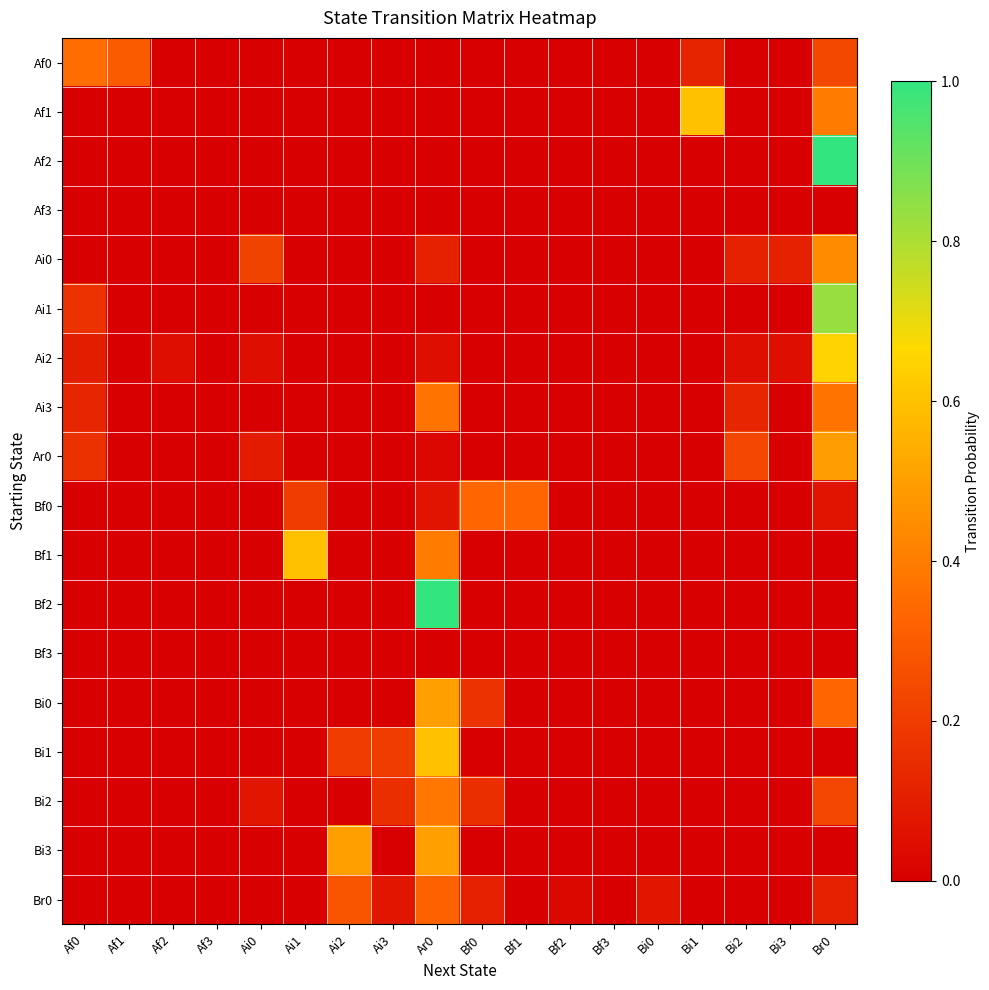

Reading left to right, transcribe all the data shown in this chart.

Af0: Af0=0.4	Af1=0.3	Af2=0.0	Af3=0.0	Ai0=0.0	Ai1=0.0	Ai2=0.0	Ai3=0.0	Ar0=0.0	Bf0=0.0	Bf1=0.0	Bf2=0.0	Bf3=0.0	Bi0=0.0	Bi1=0.1	Bi2=0.0	Bi3=0.0	Br0=0.2
Af1: Af0=0.0	Af1=0.0	Af2=0.0	Af3=0.0	Ai0=0.0	Ai1=0.0	Ai2=0.0	Ai3=0.0	Ar0=0.0	Bf0=0.0	Bf1=0.0	Bf2=0.0	Bf3=0.0	Bi0=0.0	Bi1=0.6	Bi2=0.0	Bi3=0.0	Br0=0.4
Af2: Af0=0.0	Af1=0.0	Af2=0.0	Af3=0.0	Ai0=0.0	Ai1=0.0	Ai2=0.0	Ai3=0.0	Ar0=0.0	Bf0=0.0	Bf1=0.0	Bf2=0.0	Bf3=0.0	Bi0=0.0	Bi1=0.0	Bi2=0.0	Bi3=0.0	Br0=1.0
Af3: Af0=0.0	Af1=0.0	Af2=0.0	Af3=0.0	Ai0=0.0	Ai1=0.0	Ai2=0.0	Ai3=0.0	Ar0=0.0	Bf0=0.0	Bf1=0.0	Bf2=0.0	Bf3=0.0	Bi0=0.0	Bi1=0.0	Bi2=0.0	Bi3=0.0	Br0=0.0
Ai0: Af0=0.0	Af1=0.0	Af2=0.0	Af3=0.0	Ai0=0.2	Ai1=0.0	Ai2=0.0	Ai3=0.0	Ar0=0.1	Bf0=0.0	Bf1=0.0	Bf2=0.0	Bf3=0.0	Bi0=0.0	Bi1=0.0	Bi2=0.1	Bi3=0.1	Br0=0.4
Ai1: Af0=0.2	Af1=0.0	Af2=0.0	Af3=0.0	Ai0=0.0	Ai1=0.0	Ai2=0.0	Ai3=0.0	Ar0=0.0	Bf0=0.0	Bf1=0.0	Bf2=0.0	Bf3=0.0	Bi0=0.0	Bi1=0.0	Bi2=0.0	Bi3=0.0	Br0=0.8
Ai2: Af0=0.1	Af1=0.0	Af2=0.1	Af3=0.0	Ai0=0.1	Ai1=0.0	Ai2=0.0	Ai3=0.0	Ar0=0.1	Bf0=0.0	Bf1=0.0	Bf2=0.0	Bf3=0.0	Bi0=0.0	Bi1=0.0	Bi2=0.1	Bi3=0.1	Br0=0.7
Ai3: Af0=0.1	Af1=0.0	Af2=0.0	Af3=0.0	Ai0=0.0	Ai1=0.0	Ai2=0.0	Ai3=0.0	Ar0=0.4	Bf0=0.0	Bf1=0.0	Bf2=0.0	Bf3=0.0	Bi0=0.0	Bi1=0.0	Bi2=0.1	Bi3=0.0	Br0=0.4
Ar0: Af0=0.2	Af1=0.0	Af2=0.0	Af3=0.0	Ai0=0.1	Ai1=0.0	Ai2=0.0	Ai3=0.0	Ar0=0.0	Bf0=0.0	Bf1=0.0	Bf2=0.0	Bf3=0.0	Bi0=0.0	Bi1=0.0	Bi2=0.2	Bi3=0.0	Br0=0.5
Bf0: Af0=0.0	Af1=0.0	Af2=0.0	Af3=0.0	Ai0=0.0	Ai1=0.2	Ai2=0.0	Ai3=0.0	Ar0=0.1	Bf0=0.3	Bf1=0.3	Bf2=0.0	Bf3=0.0	Bi0=0.0	Bi1=0.0	Bi2=0.0	Bi3=0.0	Br0=0.1
Bf1: Af0=0.0	Af1=0.0	Af2=0.0	Af3=0.0	Ai0=0.0	Ai1=0.6	Ai2=0.0	Ai3=0.0	Ar0=0.4	Bf0=0.0	Bf1=0.0	Bf2=0.0	Bf3=0.0	Bi0=0.0	Bi1=0.0	Bi2=0.0	Bi3=0.0	Br0=0.0
Bf2: Af0=0.0	Af1=0.0	Af2=0.0	Af3=0.0	Ai0=0.0	Ai1=0.0	Ai2=0.0	Ai3=0.0	Ar0=1.0	Bf0=0.0	Bf1=0.0	Bf2=0.0	Bf3=0.0	Bi0=0.0	Bi1=0.0	Bi2=0.0	Bi3=0.0	Br0=0.0
Bf3: Af0=0.0	Af1=0.0	Af2=0.0	Af3=0.0	Ai0=0.0	Ai1=0.0	Ai2=0.0	Ai3=0.0	Ar0=0.0	Bf0=0.0	Bf1=0.0	Bf2=0.0	Bf3=0.0	Bi0=0.0	Bi1=0.0	Bi2=0.0	Bi3=0.0	Br0=0.0
Bi0: Af0=0.0	Af1=0.0	Af2=0.0	Af3=0.0	Ai0=0.0	Ai1=0.0	Ai2=0.0	Ai3=0.0	Ar0=0.5	Bf0=0.2	Bf1=0.0	Bf2=0.0	Bf3=0.0	Bi0=0.0	Bi1=0.0	Bi2=0.0	Bi3=0.0	Br0=0.3
Bi1: Af0=0.0	Af1=0.0	Af2=0.0	Af3=0.0	Ai0=0.0	Ai1=0.0	Ai2=0.2	Ai3=0.2	Ar0=0.6	Bf0=0.0	Bf1=0.0	Bf2=0.0	Bf3=0.0	Bi0=0.0	Bi1=0.0	Bi2=0.0	Bi3=0.0	Br0=0.0
Bi2: Af0=0.0	Af1=0.0	Af2=0.0	Af3=0.0	Ai0=0.1	Ai1=0.0	Ai2=0.0	Ai3=0.2	Ar0=0.4	Bf0=0.2	Bf1=0.0	Bf2=0.0	Bf3=0.0	Bi0=0.0	Bi1=0.0	Bi2=0.0	Bi3=0.0	Br0=0.2
Bi3: Af0=0.0	Af1=0.0	Af2=0.0	Af3=0.0	Ai0=0.0	Ai1=0.0	Ai2=0.5	Ai3=0.0	Ar0=0.5	Bf0=0.0	Bf1=0.0	Bf2=0.0	Bf3=0.0	Bi0=0.0	Bi1=0.0	Bi2=0.0	Bi3=0.0	Br0=0.0
Br0: Af0=0.0	Af1=0.0	Af2=0.0	Af3=0.0	Ai0=0.0	Ai1=0.0	Ai2=0.3	Ai3=0.1	Ar0=0.3	Bf0=0.1	Bf1=0.0	Bf2=0.0	Bf3=0.0	Bi0=0.1	Bi1=0.0	Bi2=0.0	Bi3=0.0	Br0=0.1